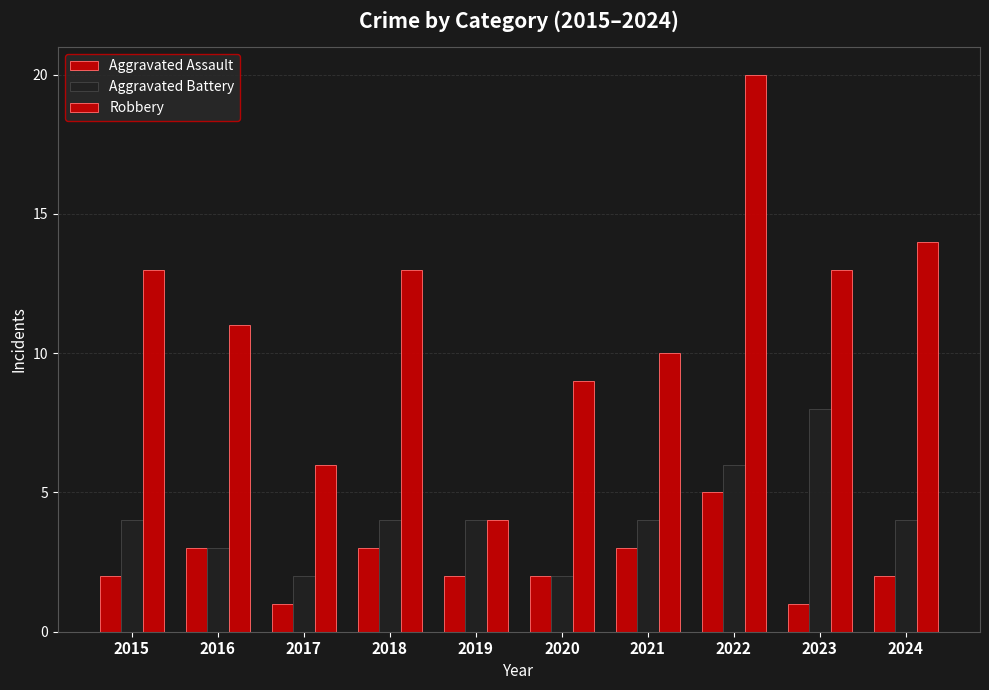

How many data points does each series have?

10